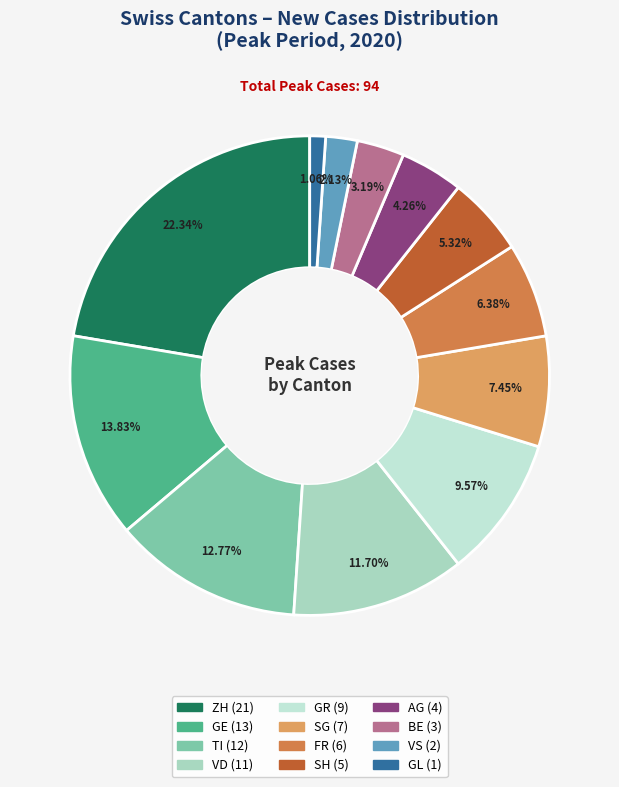

Count the number of slices in the pie.

12